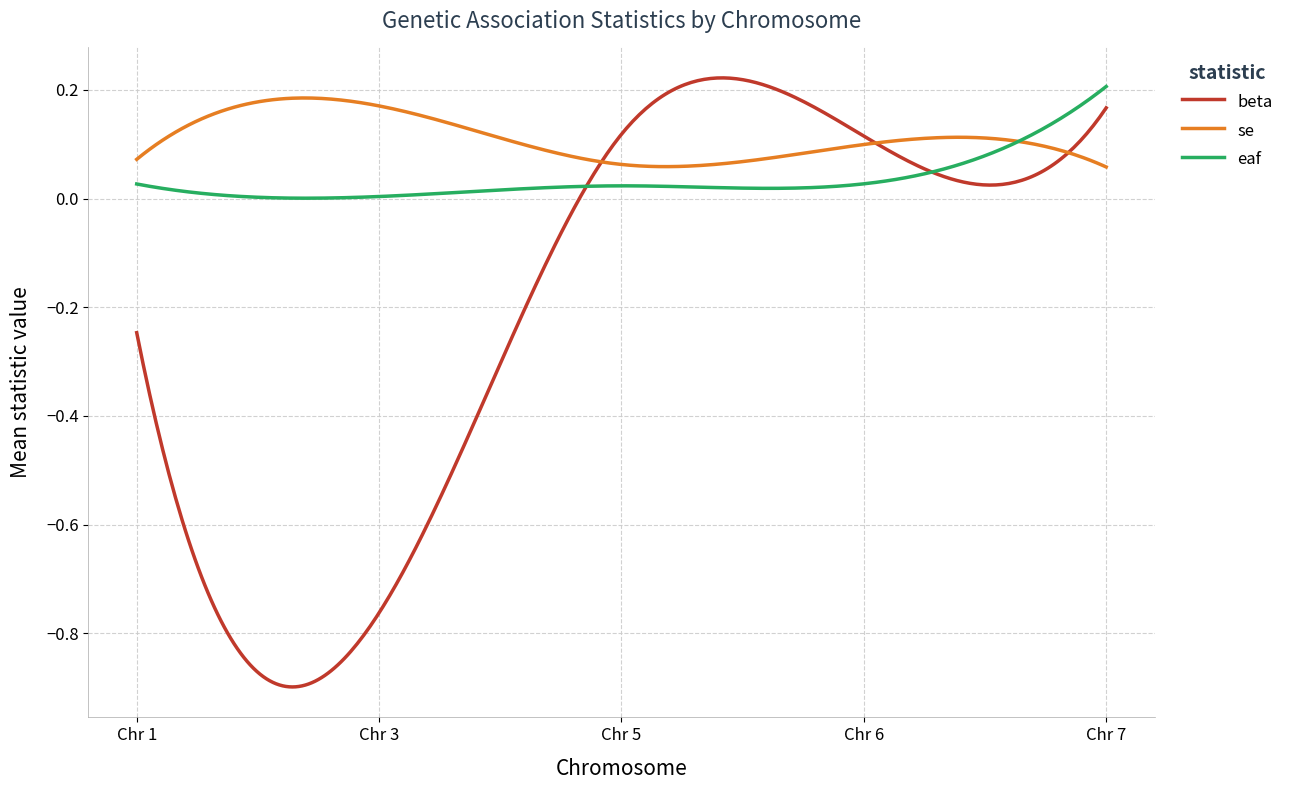

List the series in order of their overall mean, lowest first.

beta, eaf, se